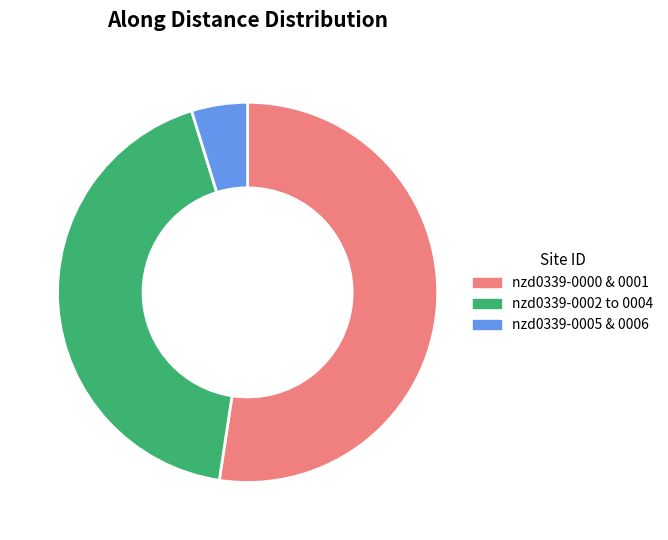

Is there a majority slice in this chart?

Yes